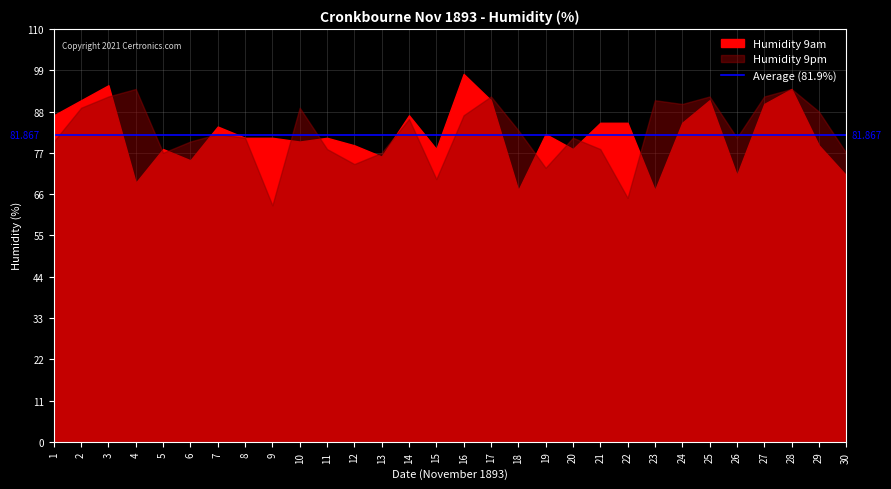

List the series in order of their peak value, highest first.

Humidity 9am, Humidity 9pm